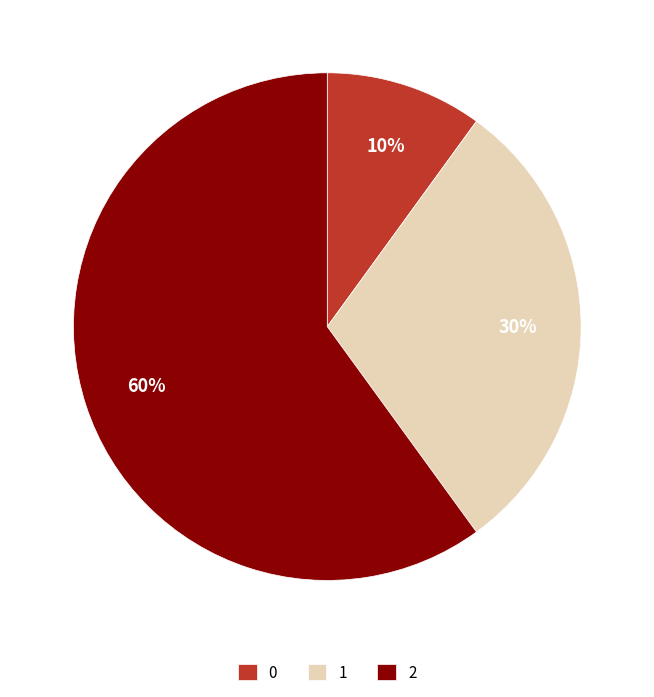

Is there any slice that represents more than half of the pie?

Yes